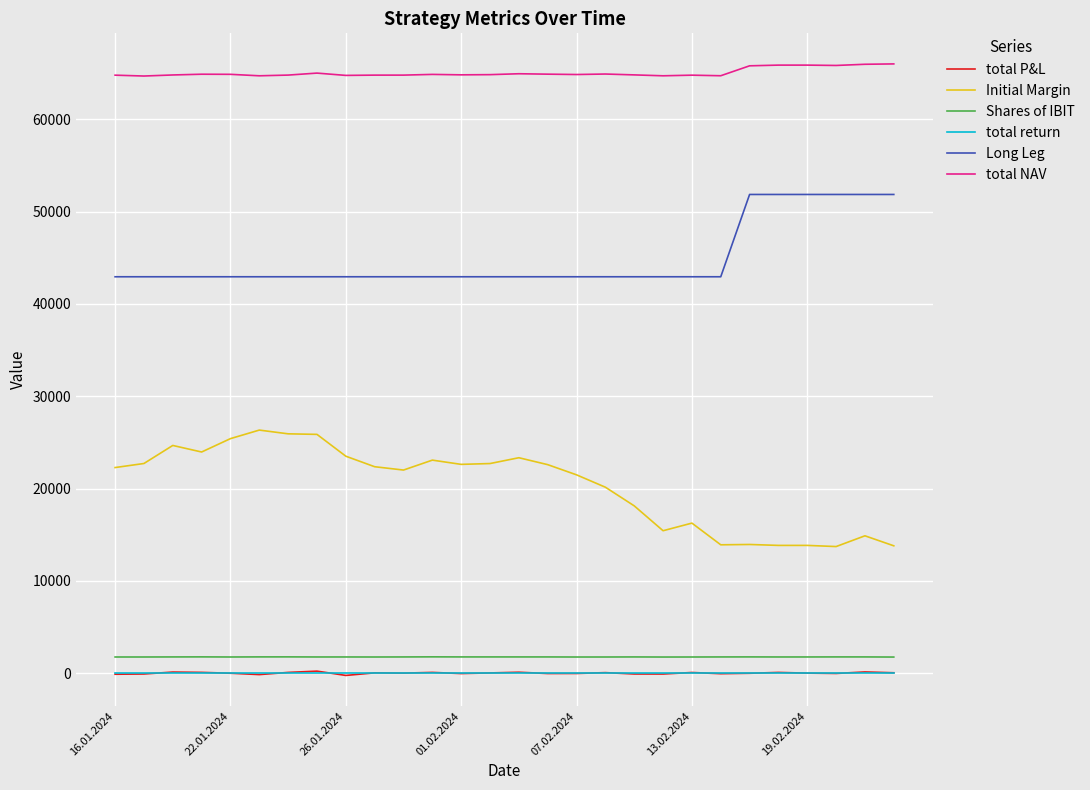

How many categories are shown in the chart?

28